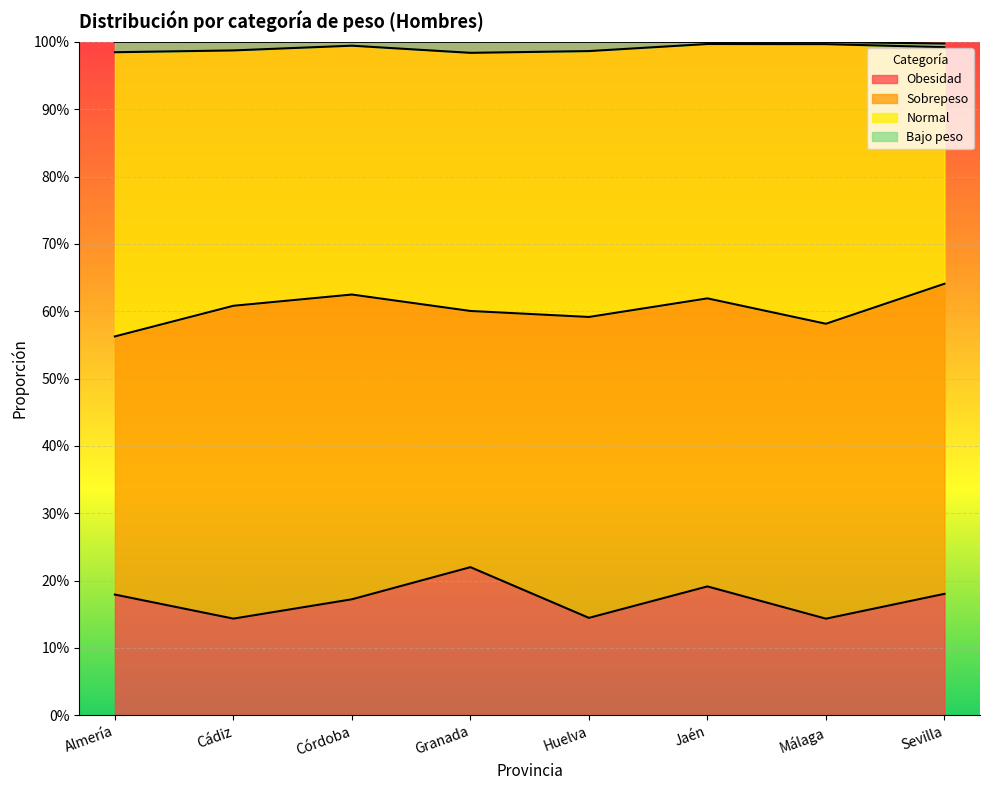

Does the chart display data point markers on the line(s)?

No